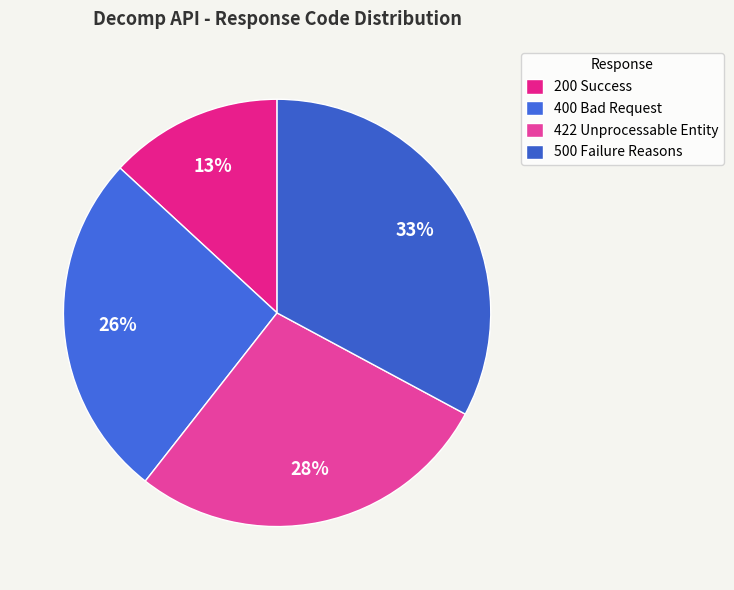

How many segments does this pie chart have?

4